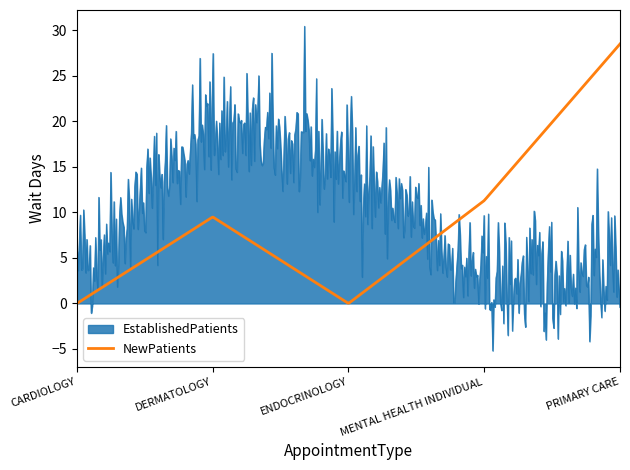

Rank the series by their maximum value, from highest to lowest.

EstablishedPatients, NewPatients